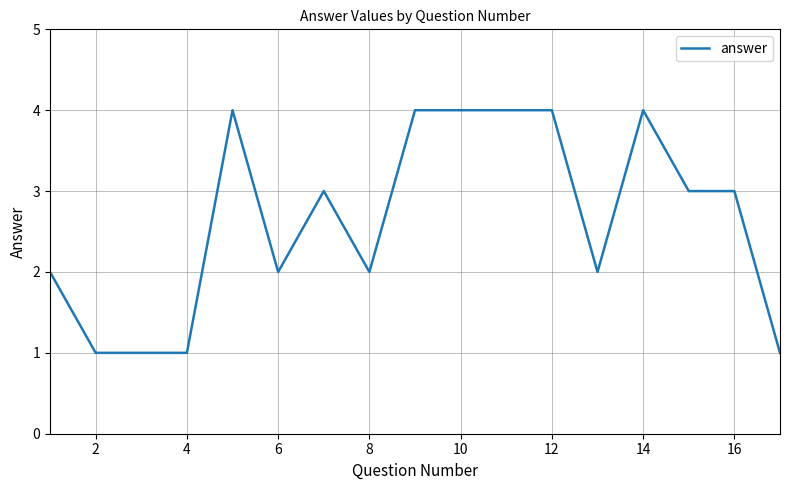

What is the maximum value shown in the chart?

4